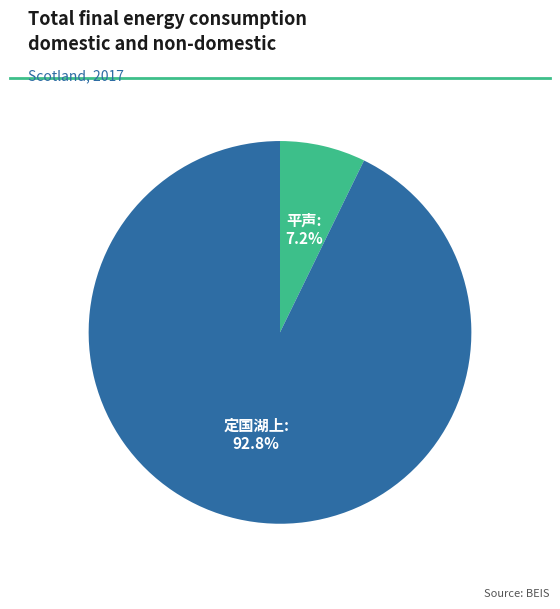

Is there any slice that represents more than half of the pie?

Yes